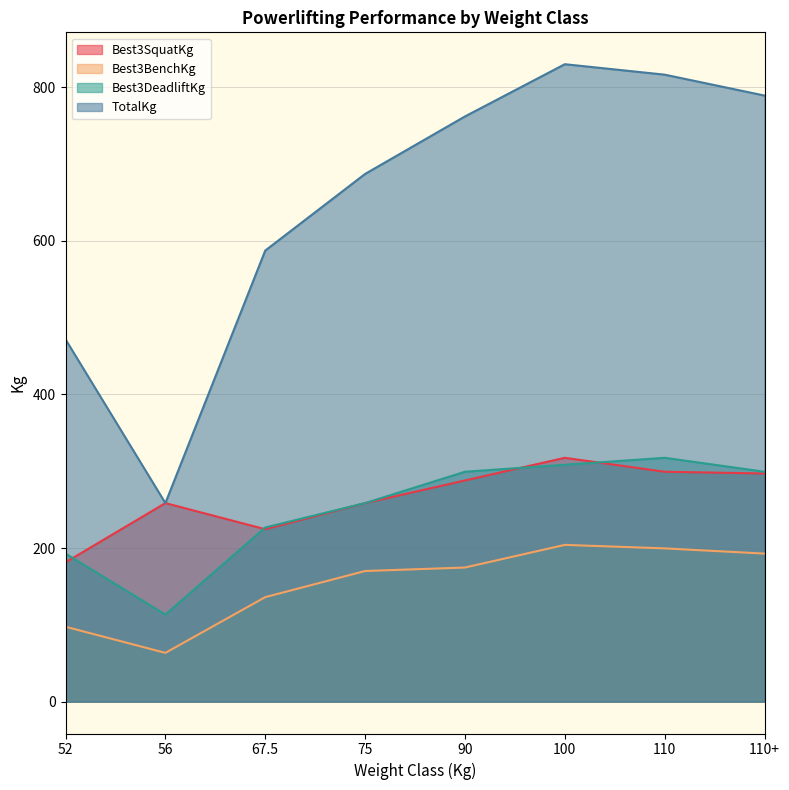

Which label corresponds to the smallest value in the chart?

56